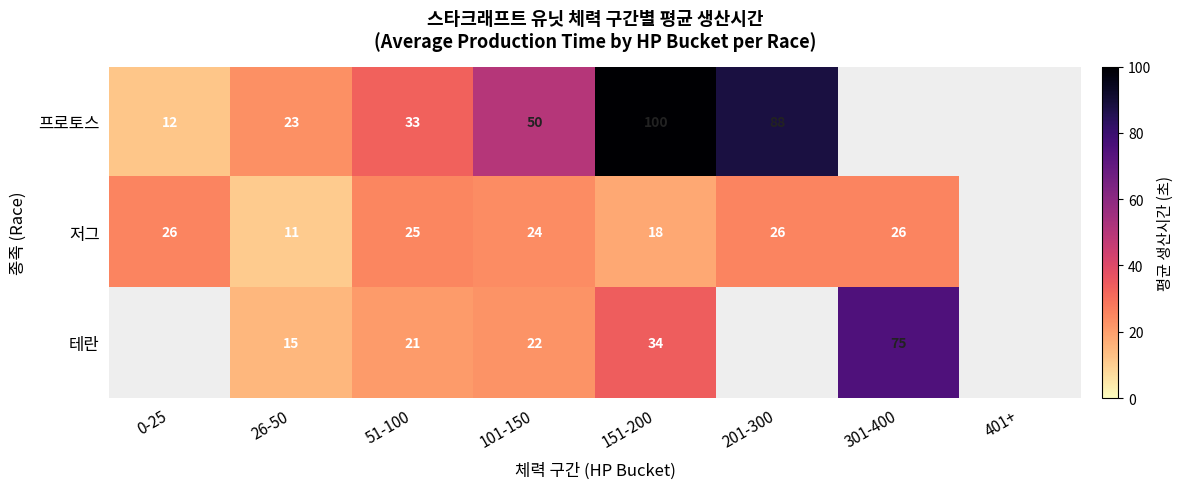

Is the value of 저그 at 201-300 greater than the value of 테란 at 301-400?

No